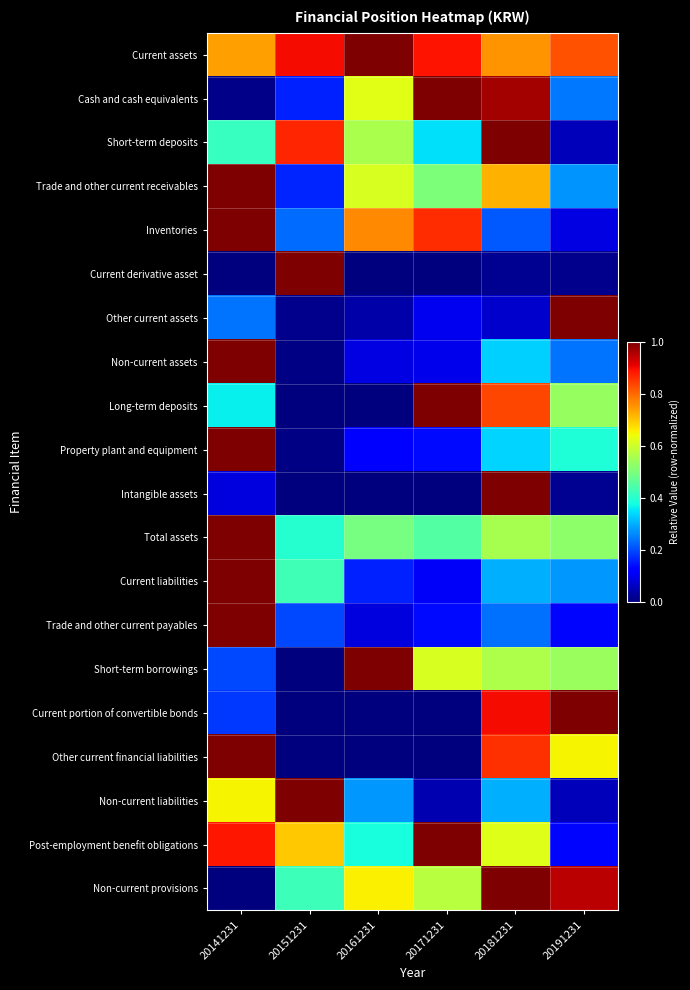

What is the maximum value shown in the chart?

1.0